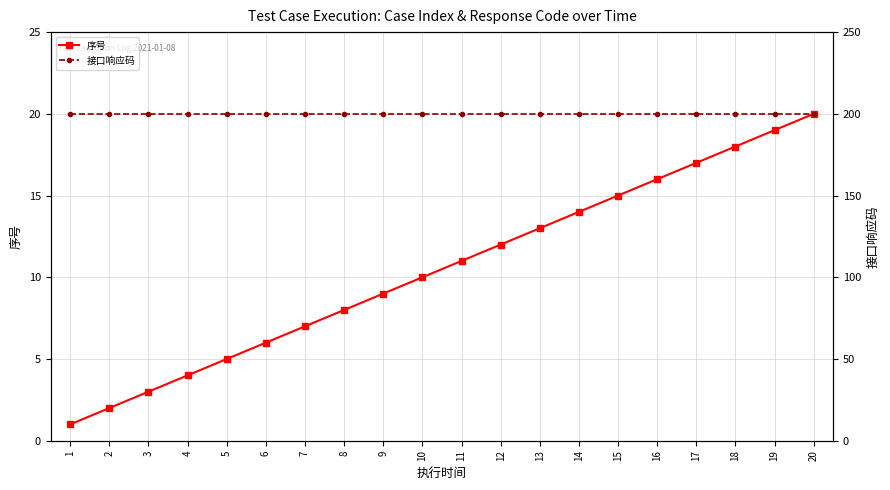

True or false: 序号 and 接口响应码 cross at least once.

False